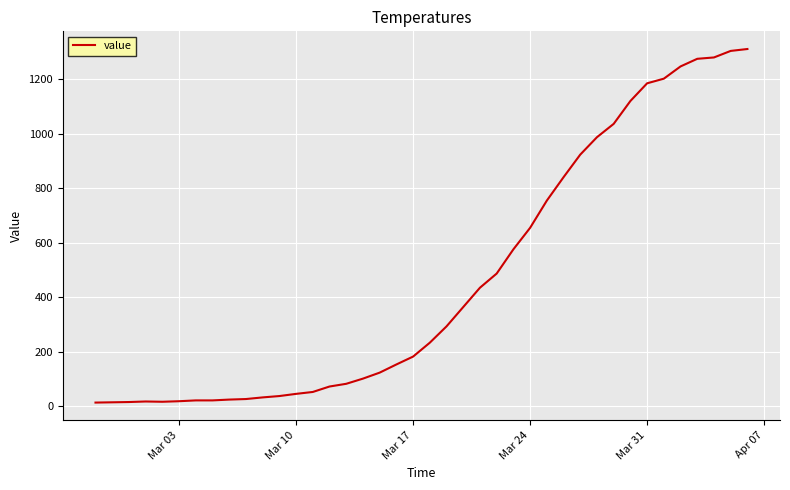

What is the maximum value shown in the chart?

1312